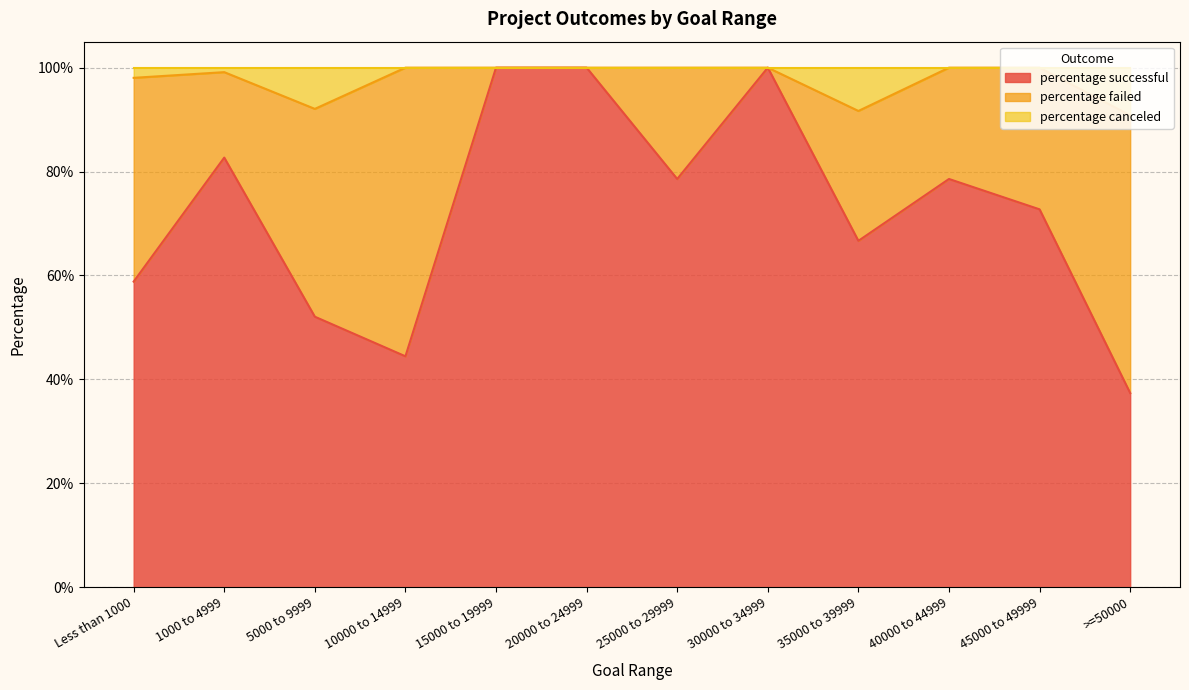

What position from the right is 30000 to 34999?

5